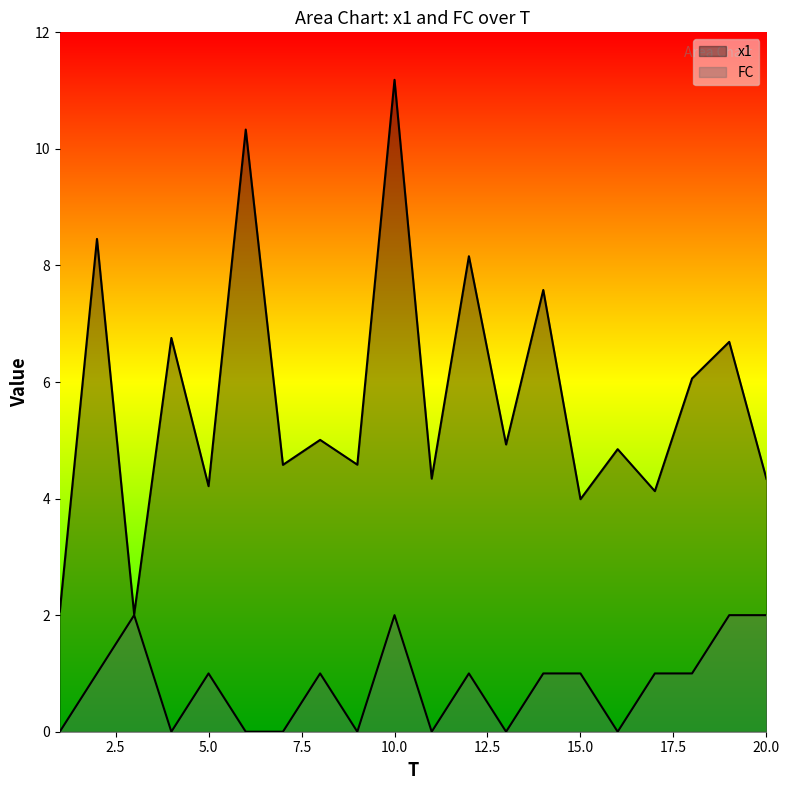

Rank the series by their average value, from lowest to highest.

FC, x1